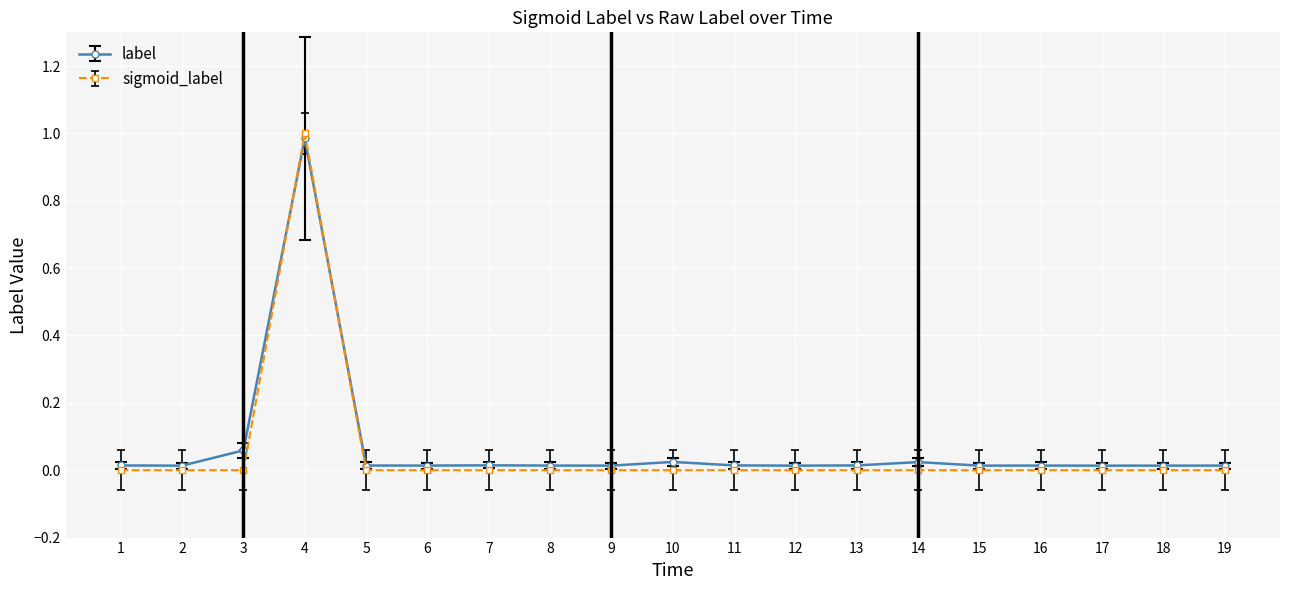

What is the total value across all series at 4?

2.0